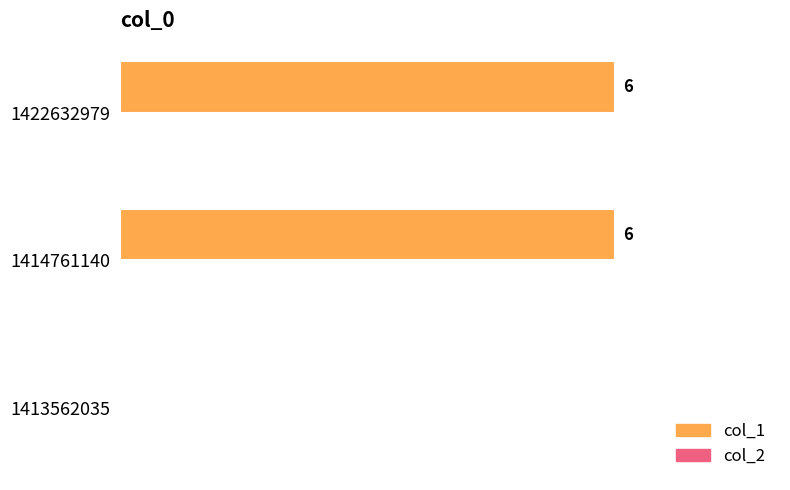

Are the bars horizontal?

Yes